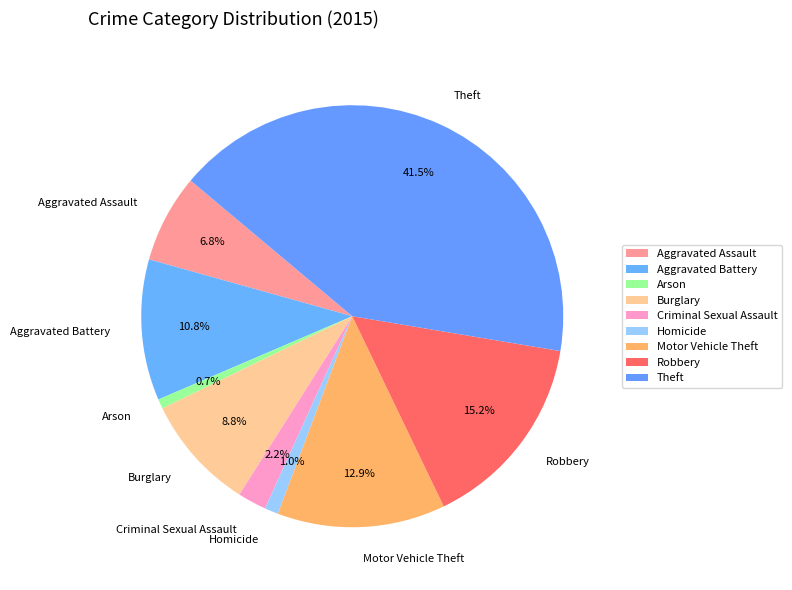

How many slices are in this pie chart?

9